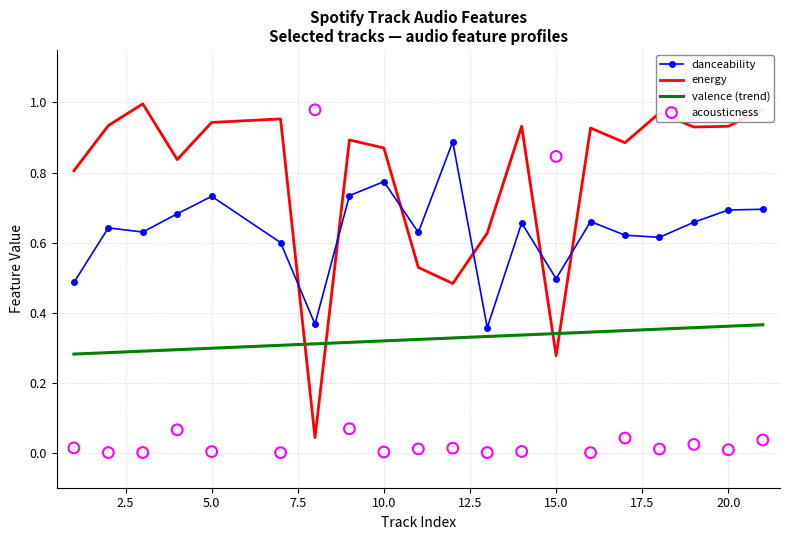

How many times do danceability and energy cross each other?

6